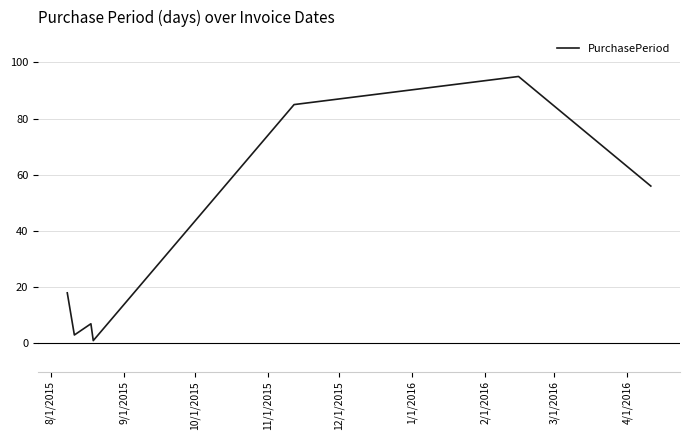

What is the average value?

38